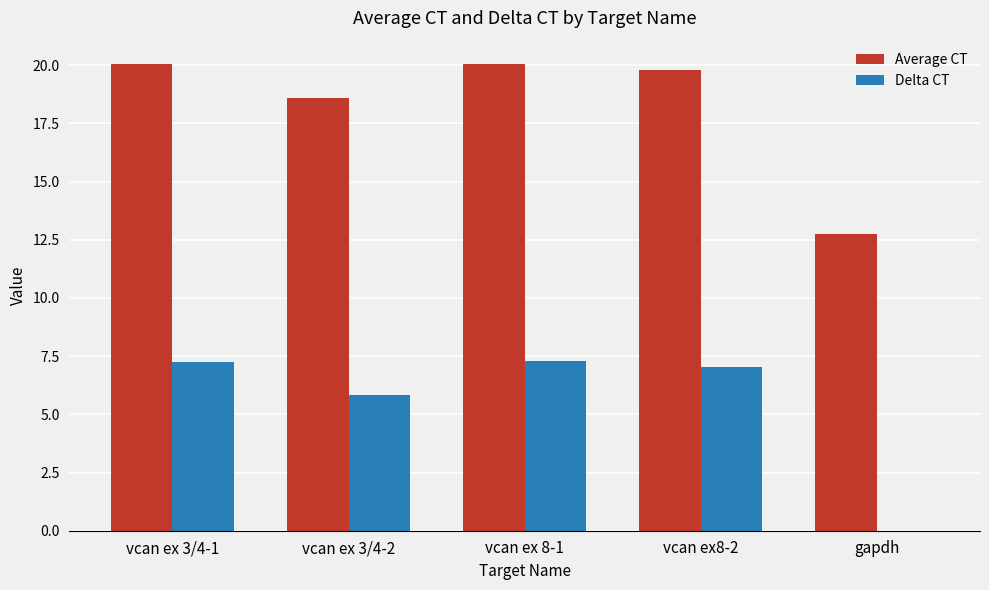

Where does the Average CT series first go above 19?

vcan ex 3/4-1